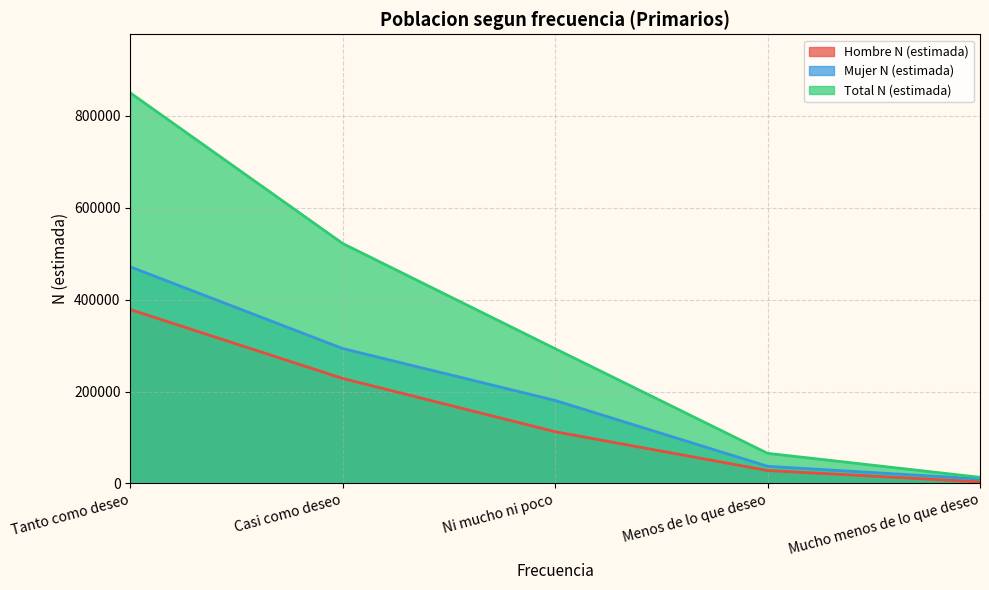

How many data points in Mujer N (estimada) are above 180736?

2